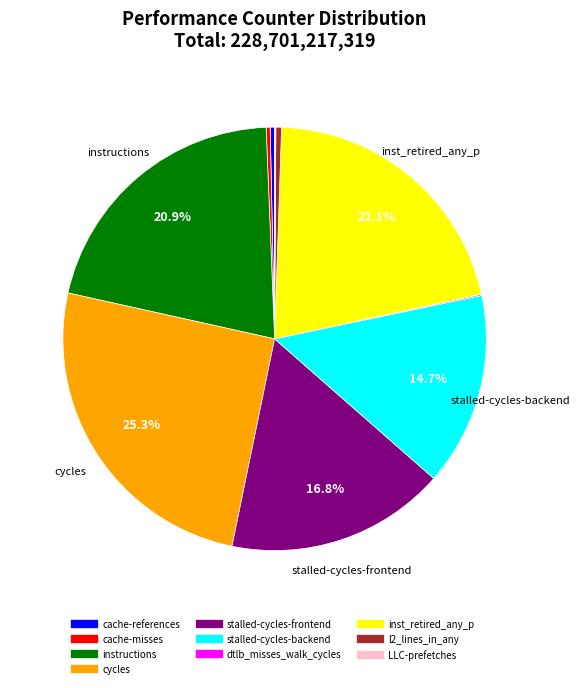

Does cache-misses account for over 50% of the chart?

No